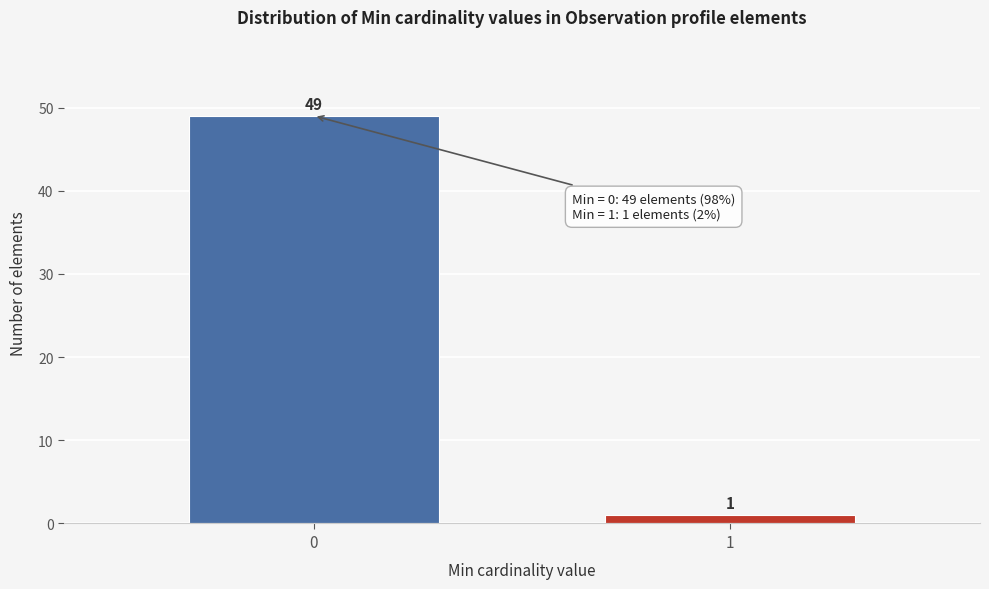

Reading right to left, list all the values displayed in this chart.

1	49